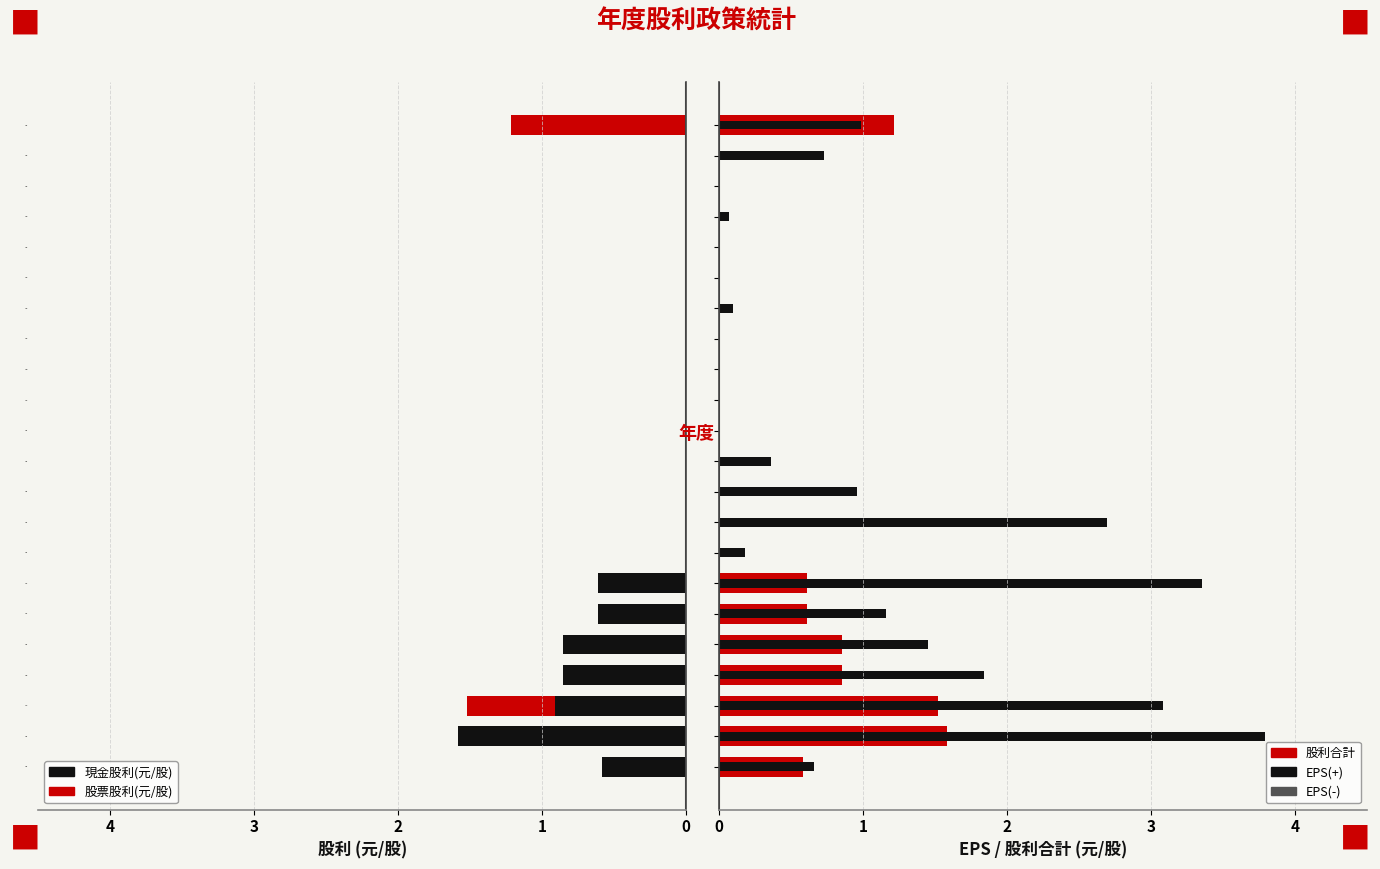

Reading left to right, transcribe all the data shown in this chart.

現金股利(元/股): -0.6	-1.6	-0.9	-0.9	-0.9	-0.6	-0.6	0.0	0.0	0.0	0.0	0.0	0.0	0.0	0.0	0.0	0.0	0.0	0.0	0.0	0.0	0.0
股票股利(元/股): 0.0	0.0	-0.6	0.0	0.0	0.0	0.0	0.0	0.0	0.0	0.0	0.0	0.0	0.0	0.0	0.0	0.0	0.0	0.0	0.0	0.0	-1.2
股利合計(元/股): 0.6	1.6	1.5	0.9	0.9	0.6	0.6	0.0	0.0	0.0	0.0	0.0	0.0	0.0	0.0	0.0	0.0	0.0	0.0	0.0	0.0	1.2
EPS(+): 0.7	3.8	3.1	1.8	1.5	1.2	3.4	0.2	2.7	1.0	0.4	0.0	0.0	0.0	0.0	0.1	0.0	0.0	0.1	0.0	0.7	1.0
EPS(-): 0.0	0.0	0.0	0.0	0.0	0.0	0.0	0.0	0.0	0.0	0.0	-1.4	-1.5	-3.3	-4.0	0.0	-3.2	-3.4	0.0	-1.8	0.0	0.0